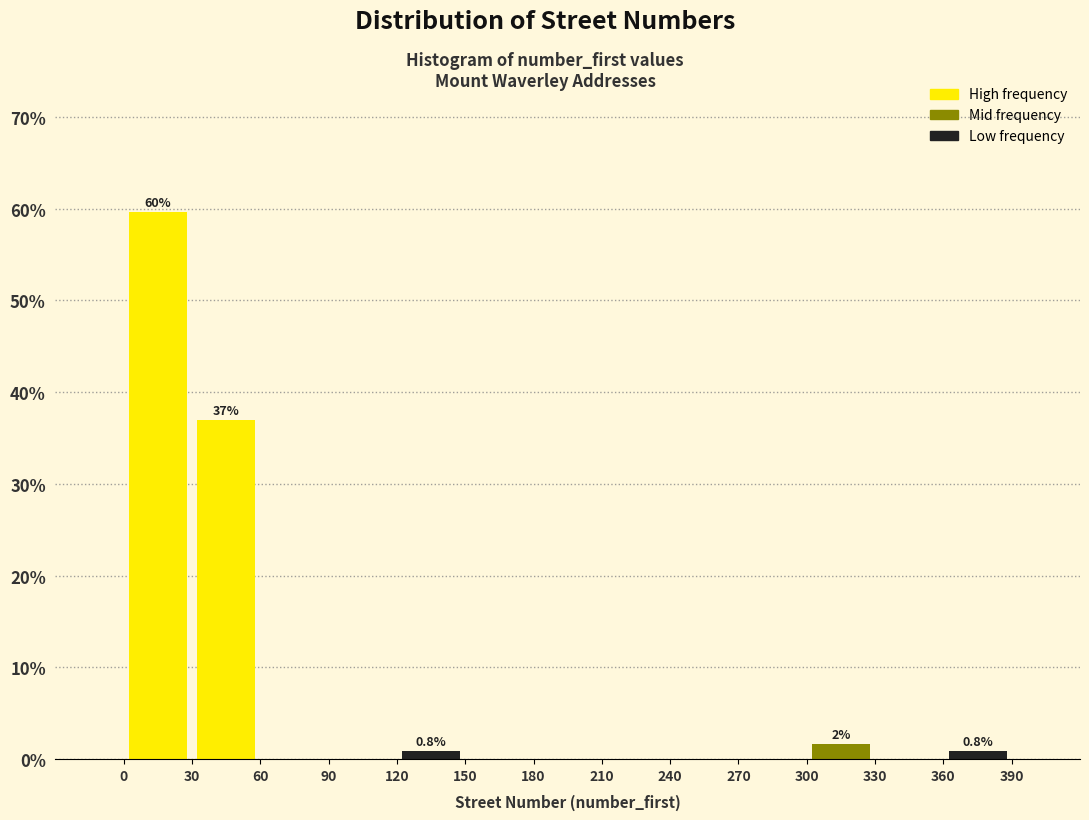

Over which range of the x-axis is the bar tallest?

0 to 30